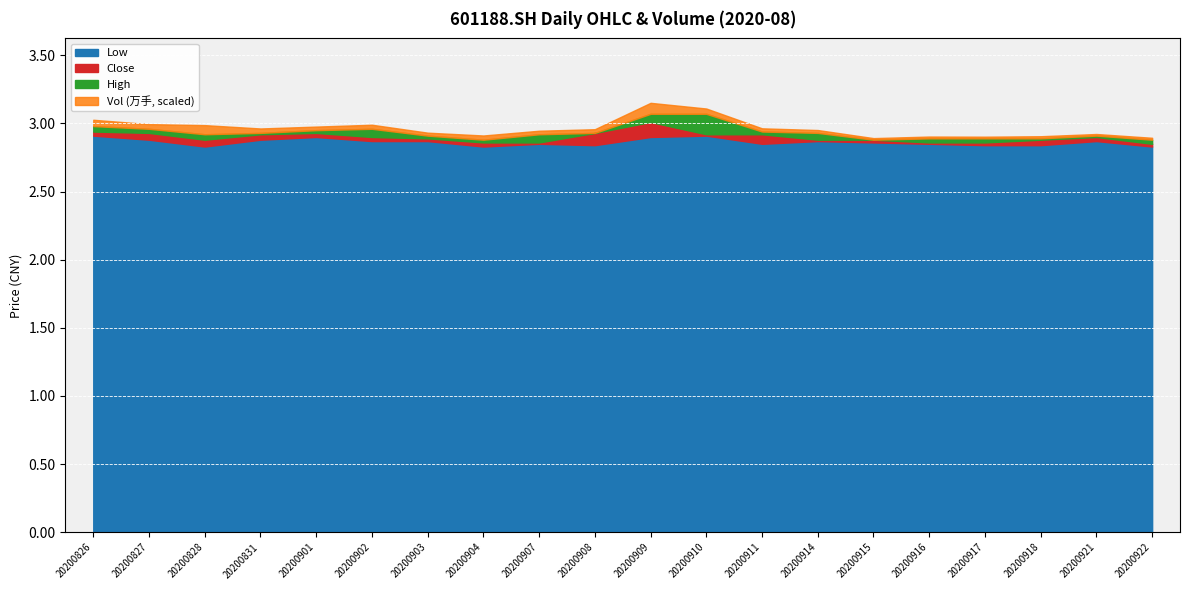

Which has a higher value, 20200901 or 20200911?

20200901